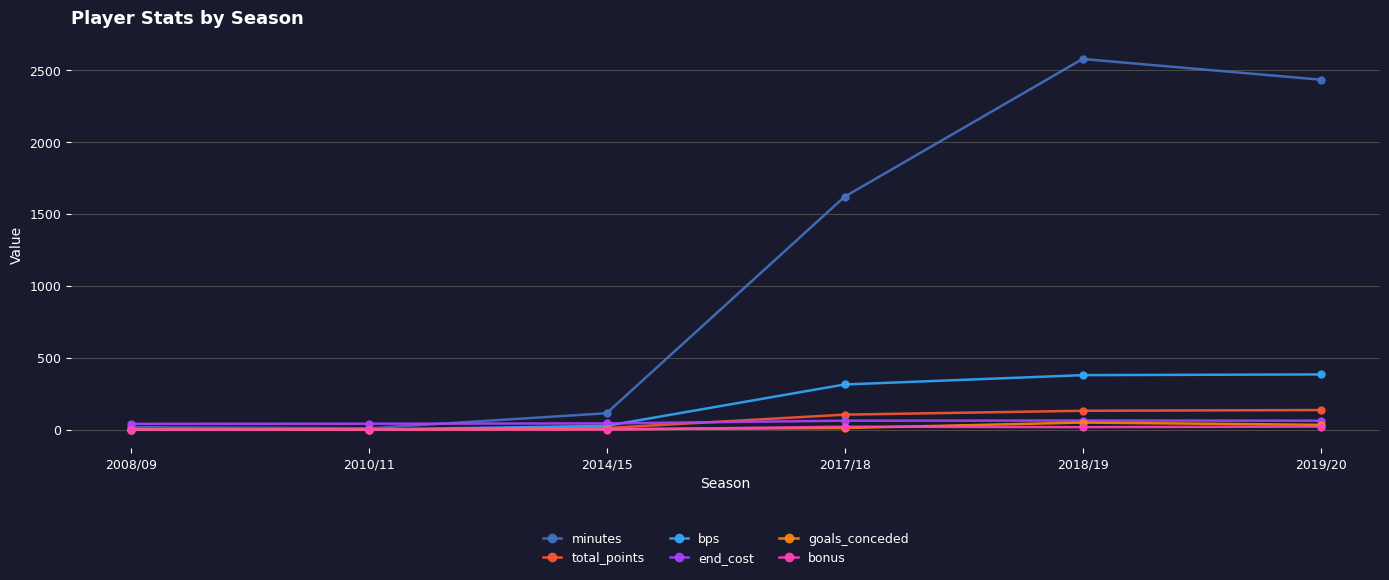

What is the sum of the goals_conceded values at 2010/11 and 2014/15?

3